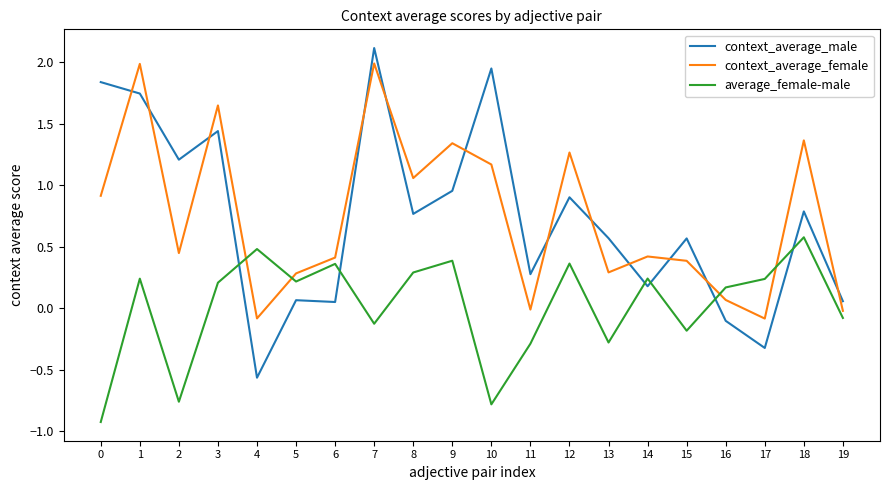

Is the value of average_female-male at 3 greater than the value of context_average_female at 1?

No